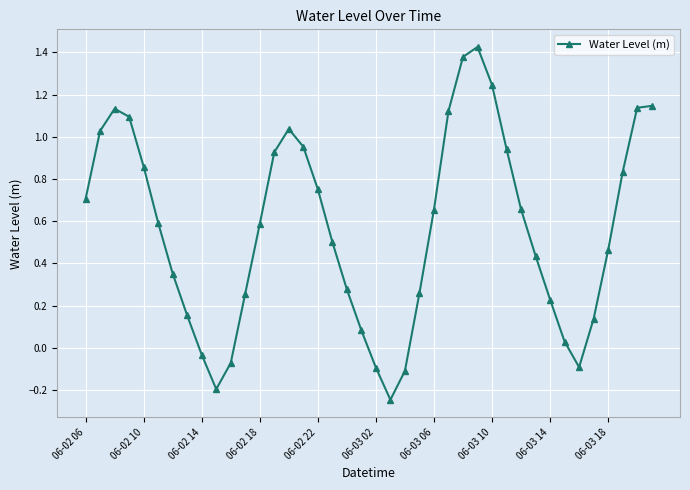

Does the chart display data point markers on the line(s)?

Yes